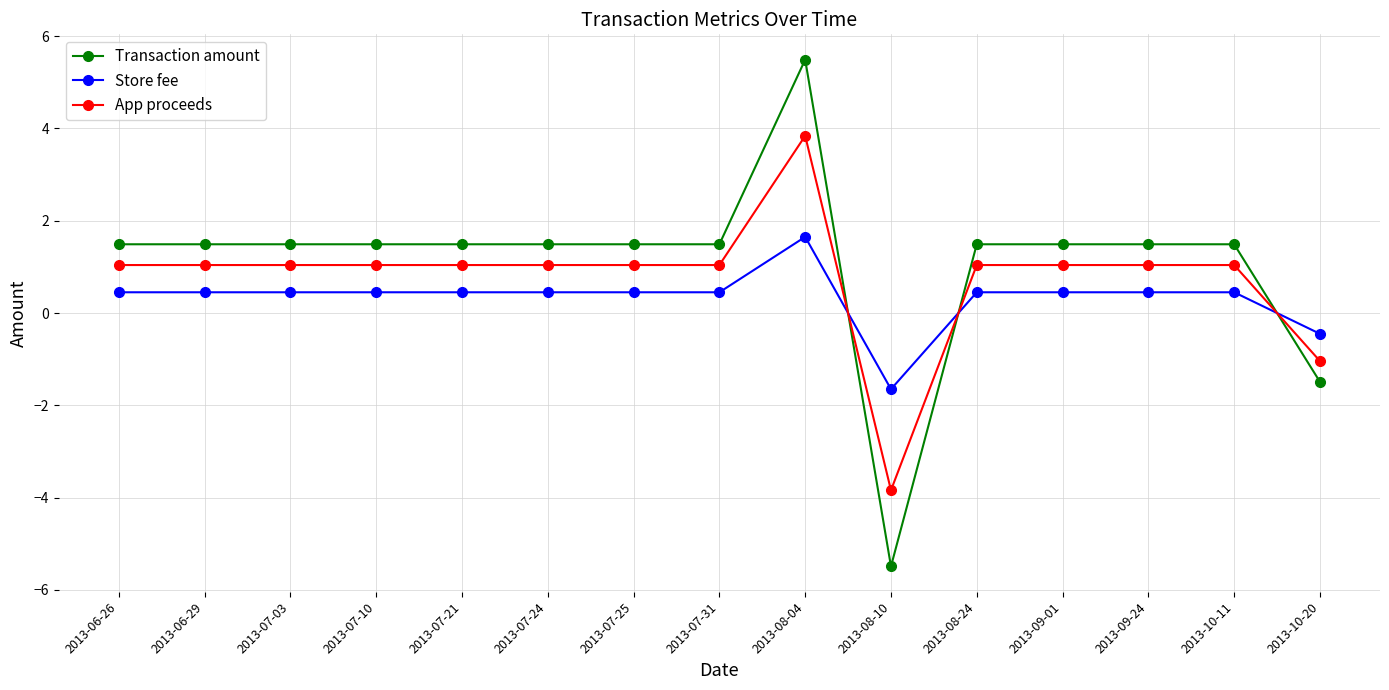

Which series has the widest spread of values?

Transaction amount